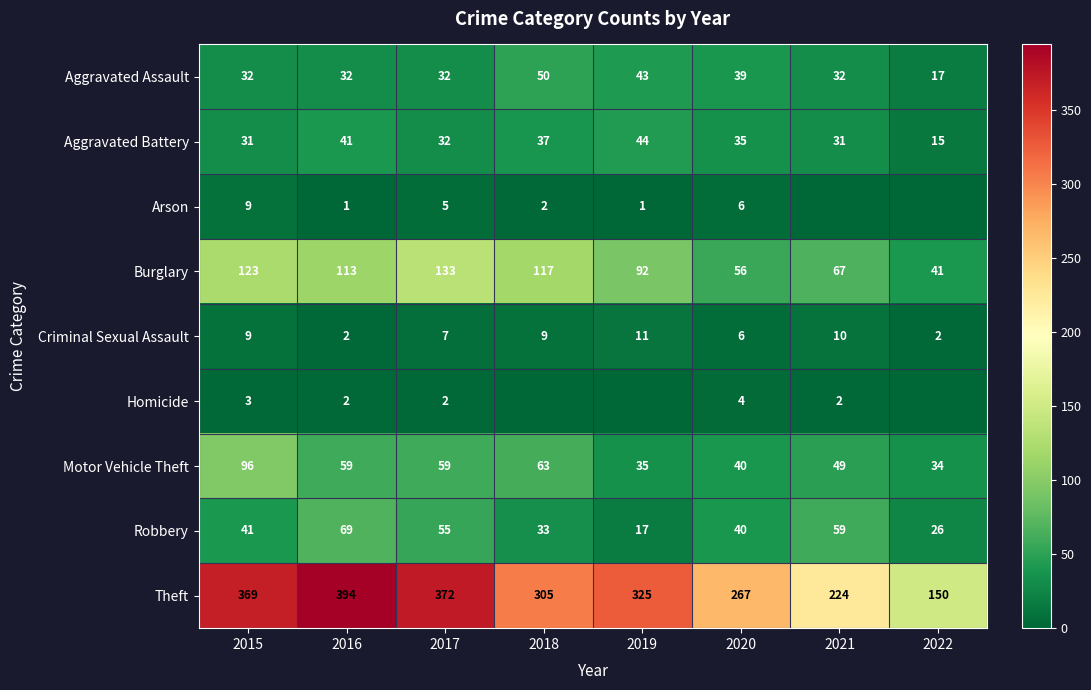

What is the difference between the Criminal Sexual Assault values at 2018 and 2016?

7